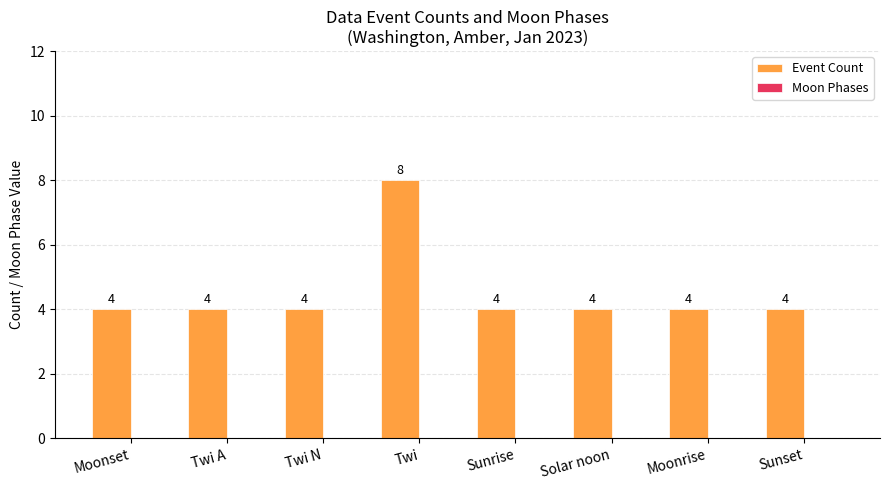

What is the value of the 1st bar from the left?

4